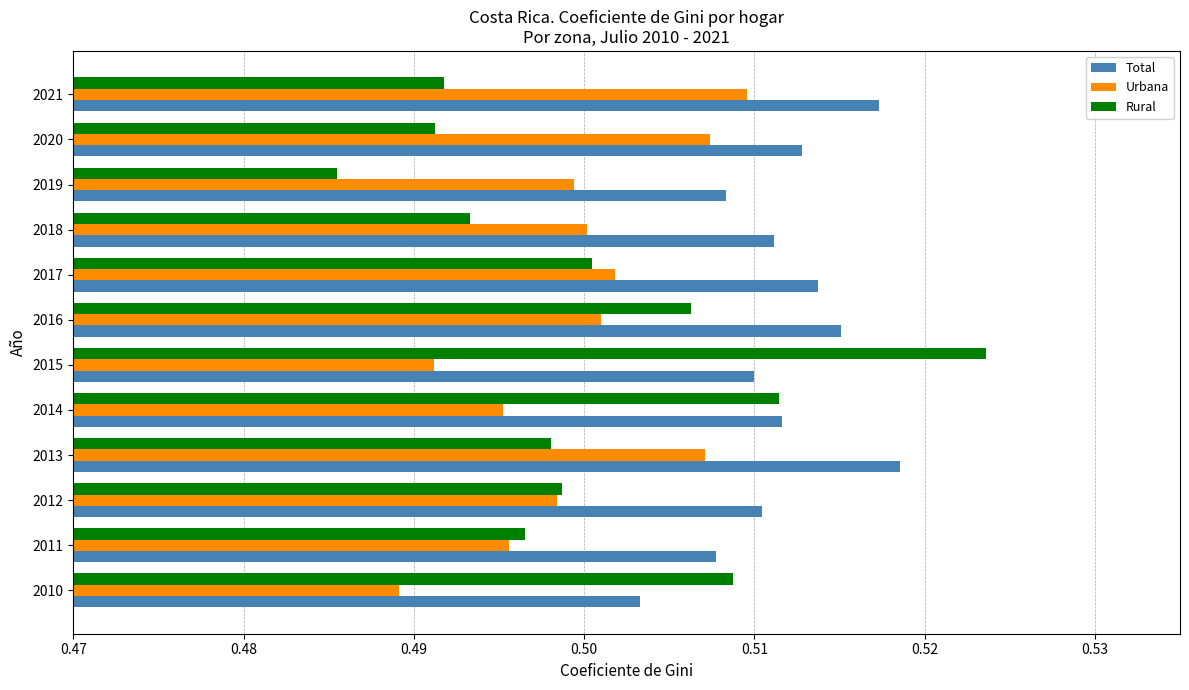

True or false: Total has a value of 0.9 at 2013.

False